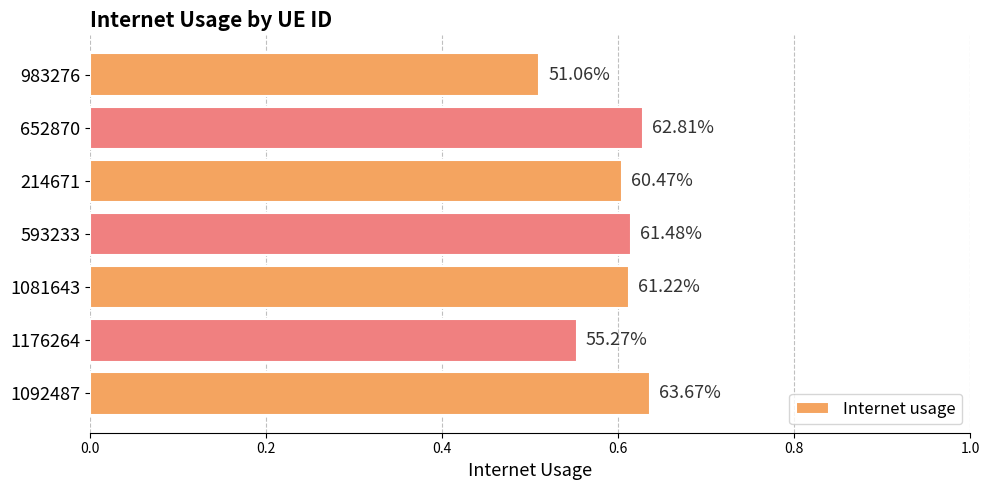

What is the average value?

0.6